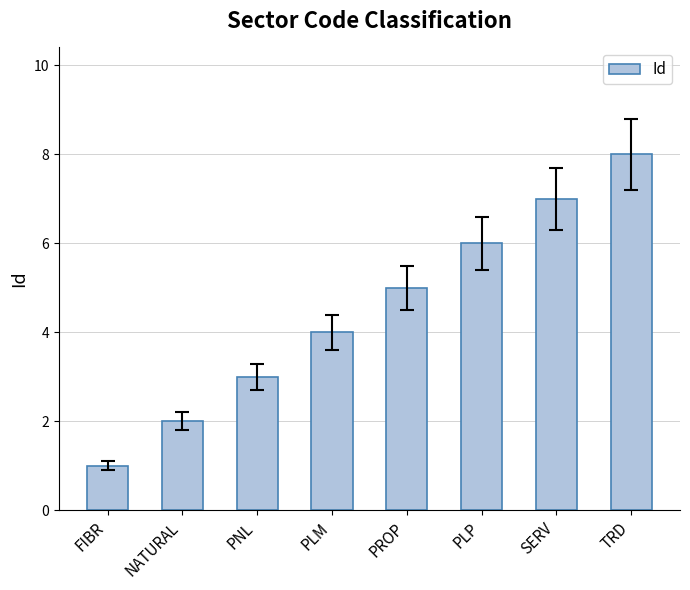

What is the value of the 4th bar from the left?

4